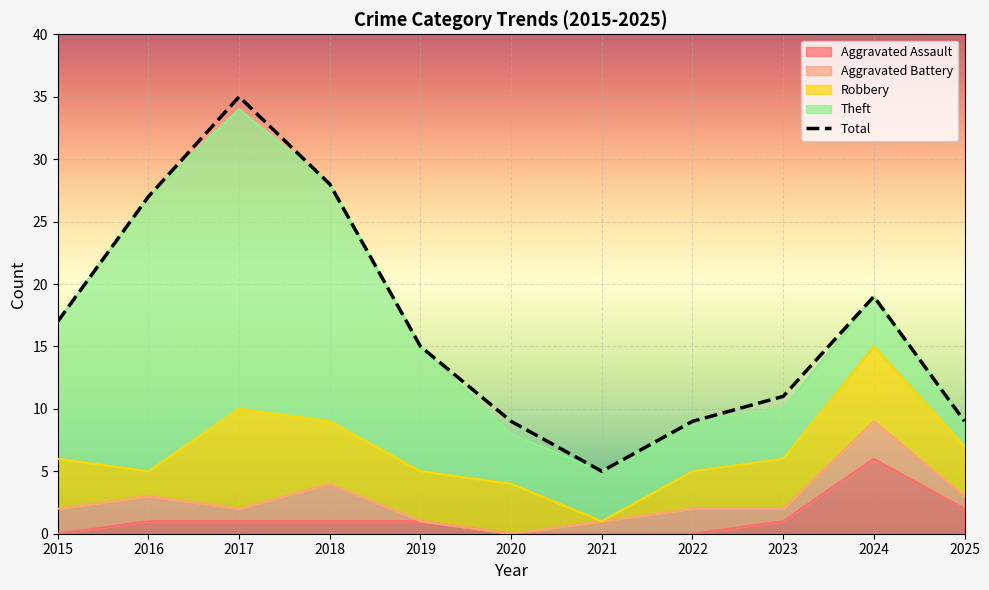

What is the change in value from 2016 to 2021?

-22